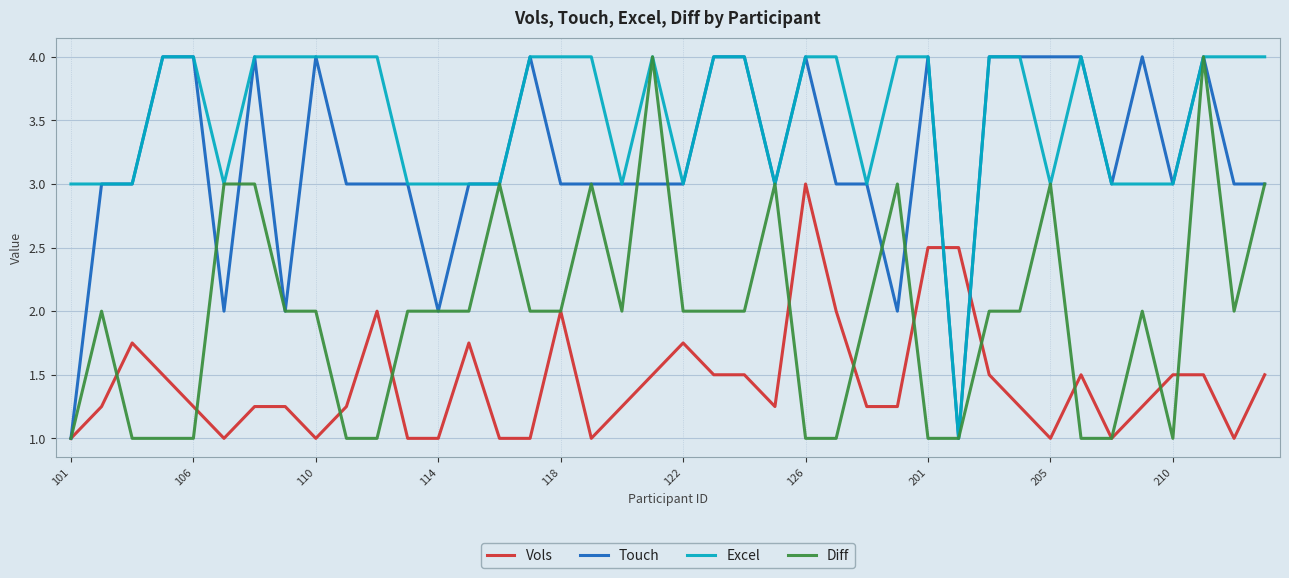

Which series has the largest total across all categories?

Excel